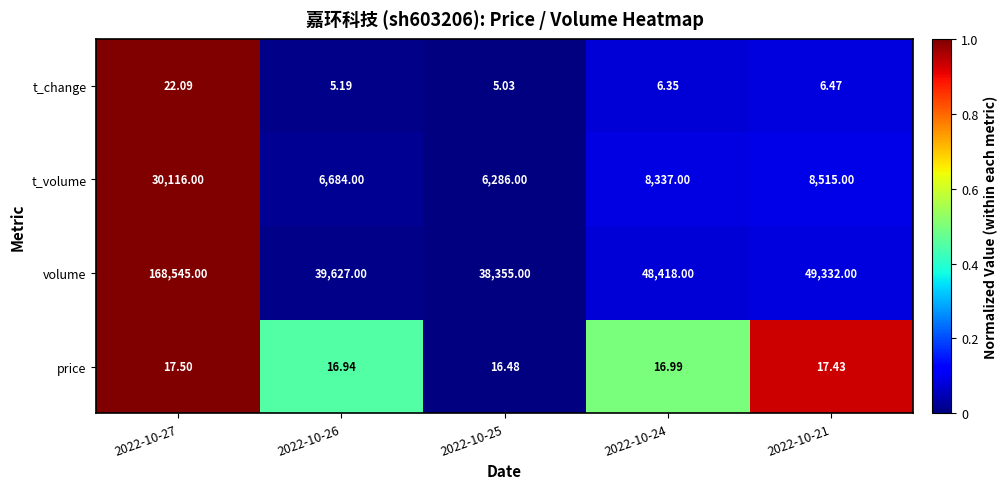

List the series in order of their peak value, lowest first.

price, t_change, t_volume, volume